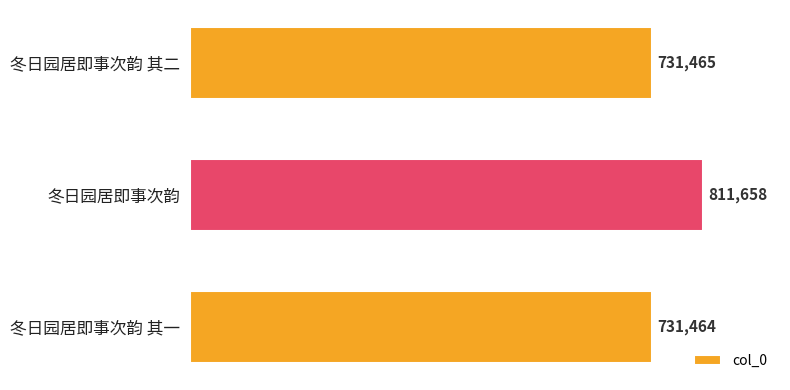

True or false: the data shows 731464 at 冬日园居即事次韵 其一.

True